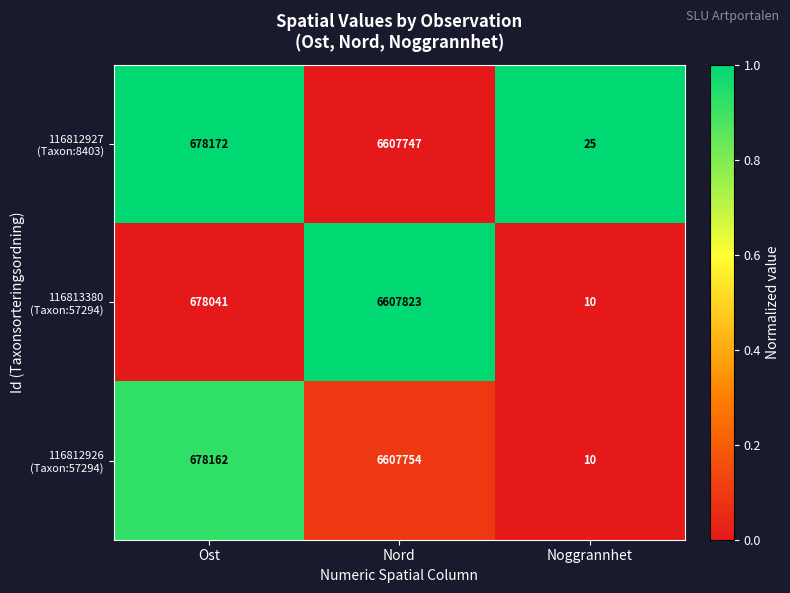

What is the spread (max minus min) of values at Nord?

76